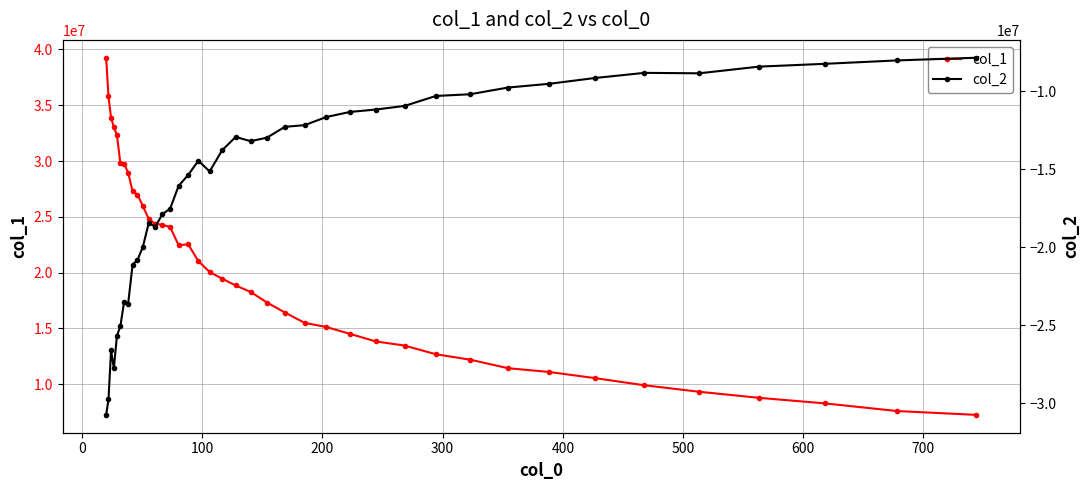

In col_1, how many points are higher than both neighbors (excluding endpoints)?

1